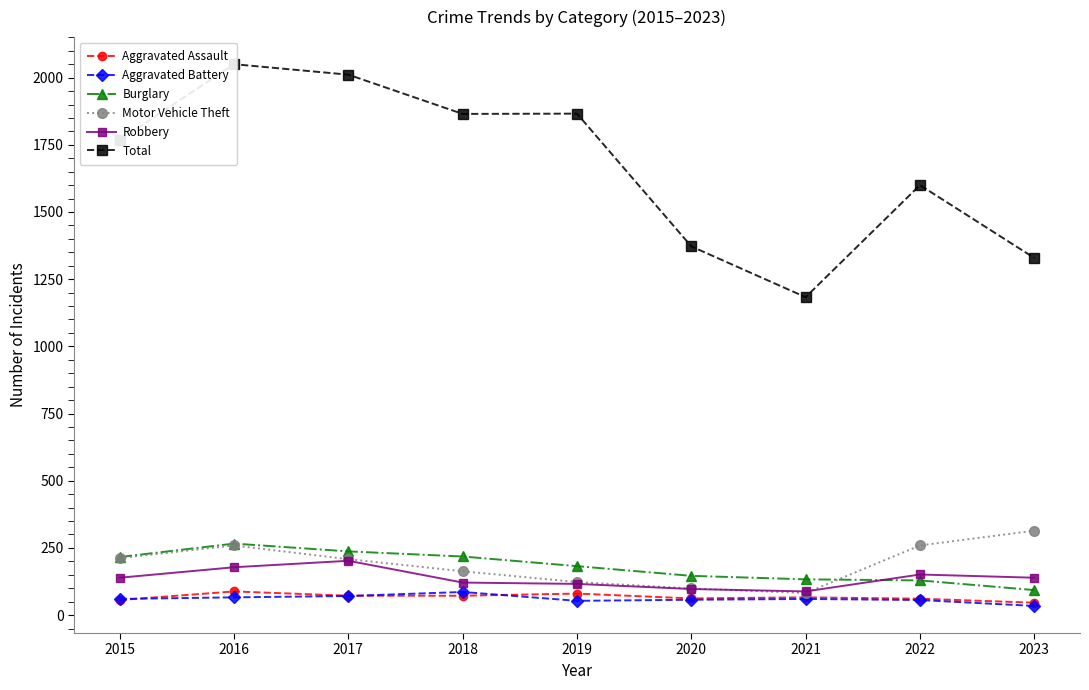

How many values in the Burglary series exceed 182?

4